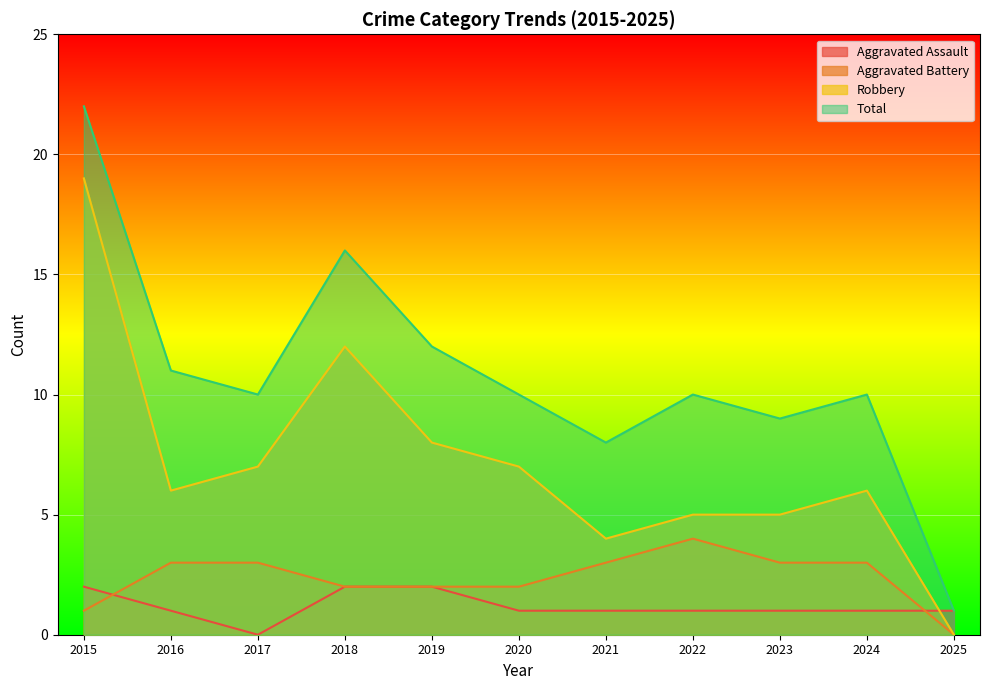

How many distinct data groups are displayed?

4